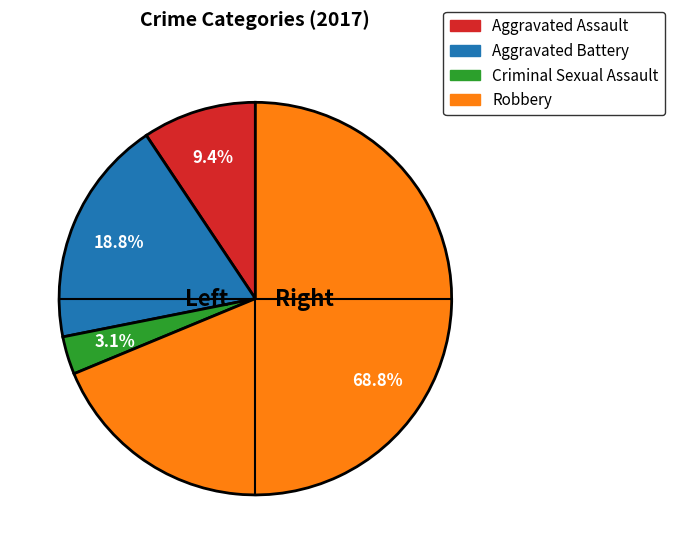

To the nearest percent, what percentage of the pie is Robbery?

69%